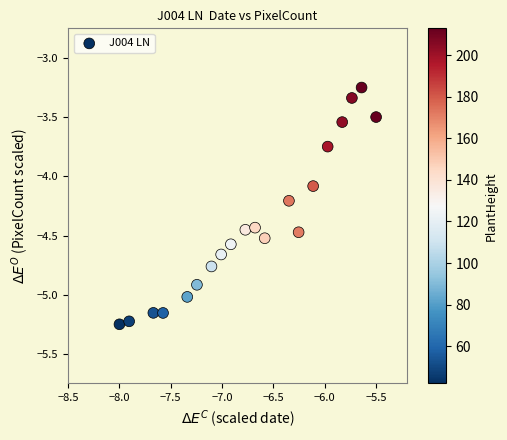

What Y value in the scatter plot is closest to -4?

-4.1